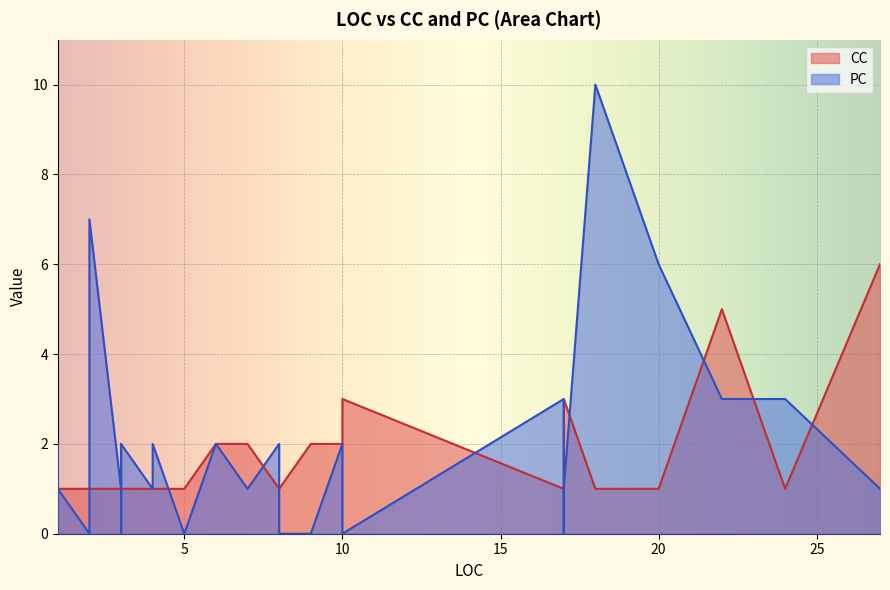

The value of CC at 11 is 1. True or false?

False